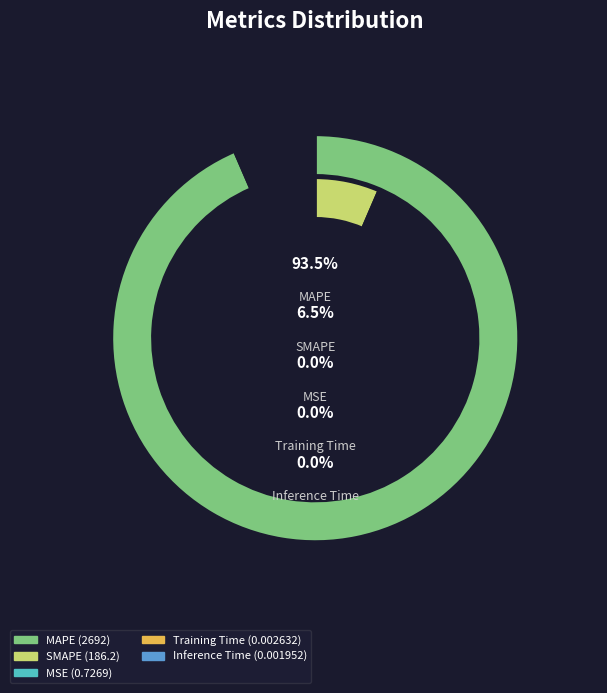

To the nearest percent, what portion does SMAPE represent?

6%